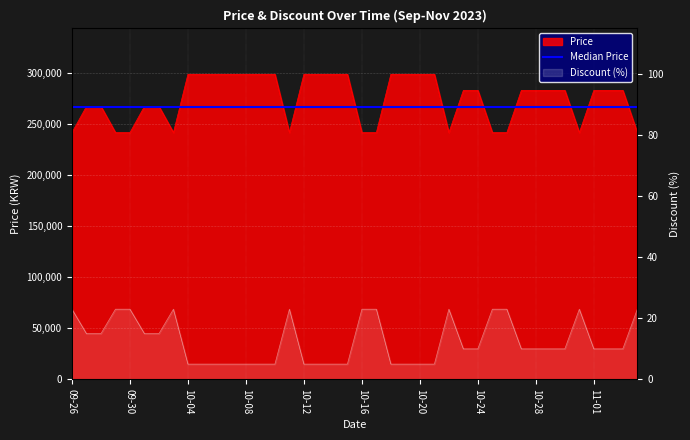

What is the minimum value for Price?

242000